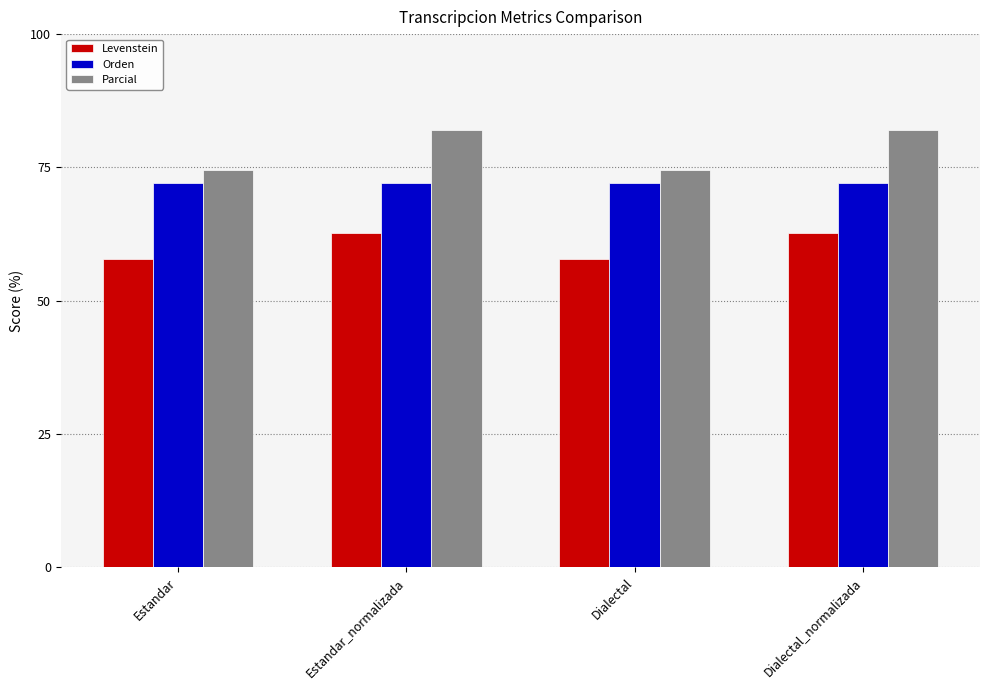

At Estandar_normalizada, list the series in order from smallest to largest.

Levenstein, Orden, Parcial